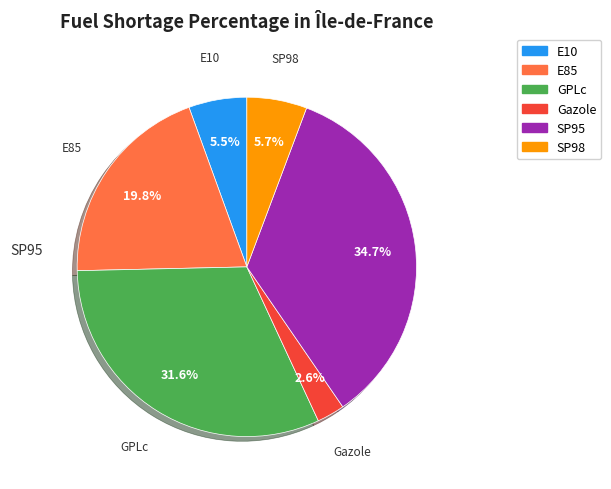

Which has a higher value, E85 or SP95?

SP95